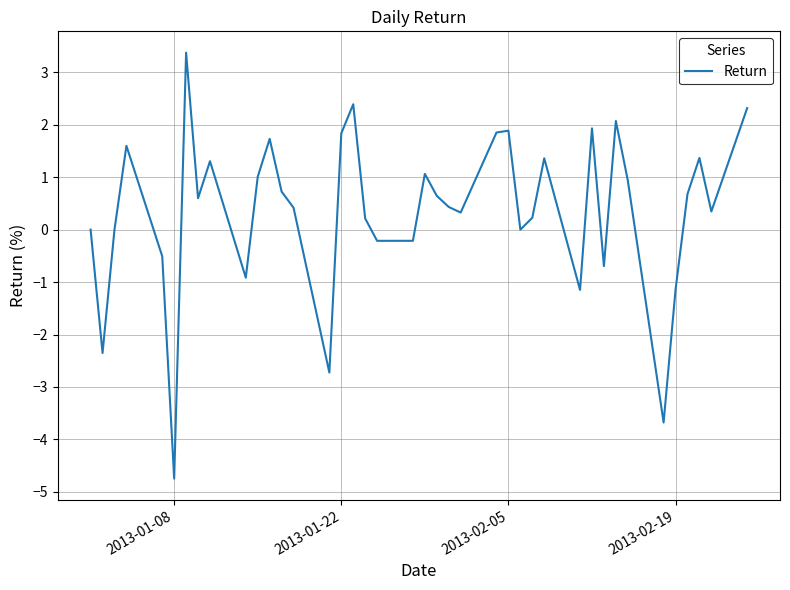

What is the difference between the maximum and minimum values?

8.1